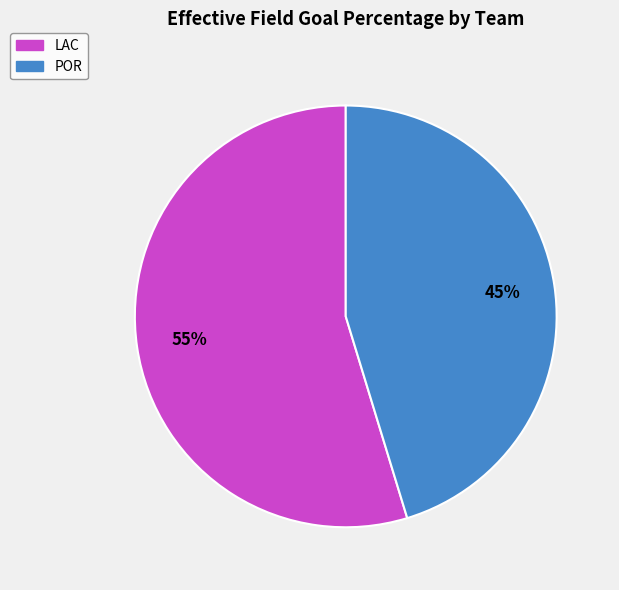

The LAC slice represents 55% of the pie. True or false?

True